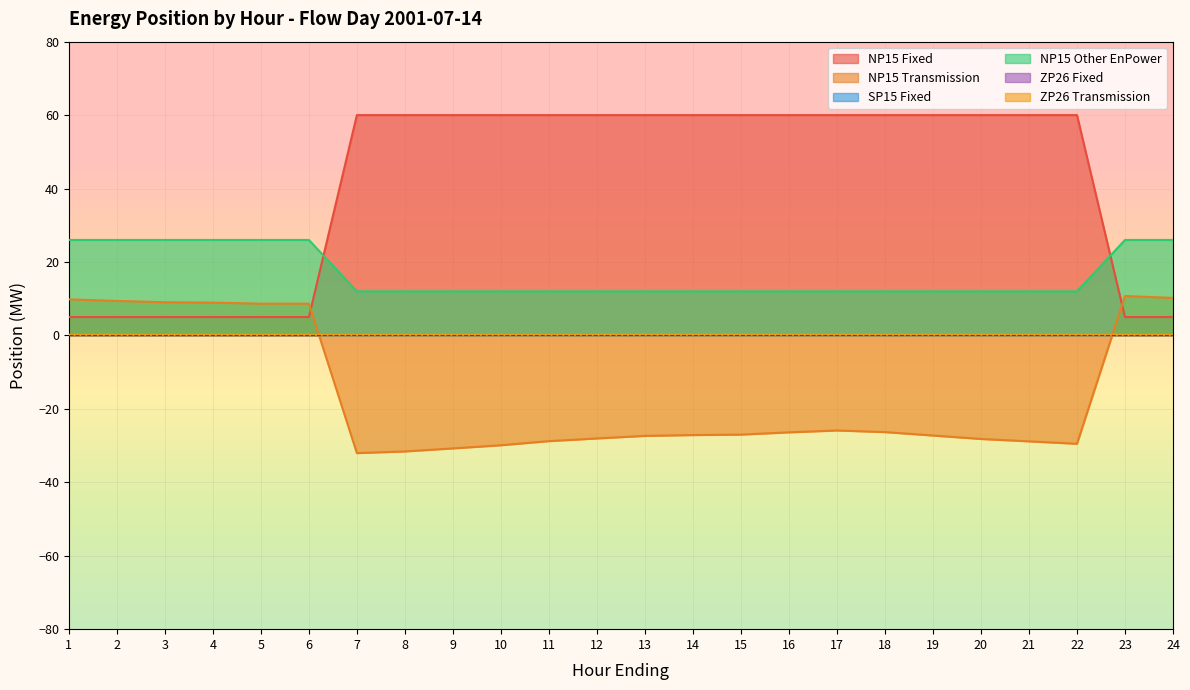

True or false: NP15 Other EnPower and NP15 Transmission cross at least once.

False